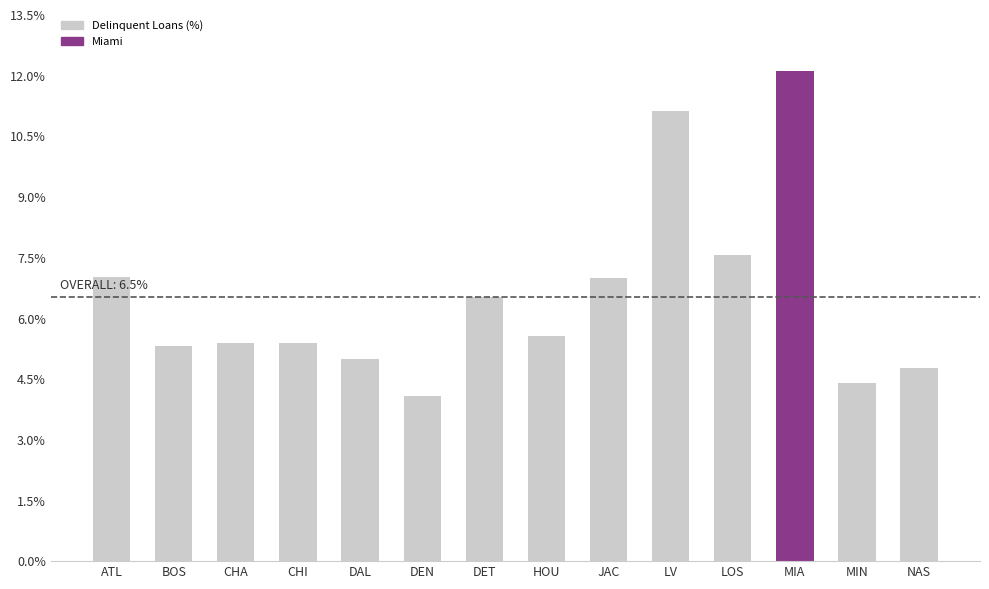

How many data points are less than 5?

3